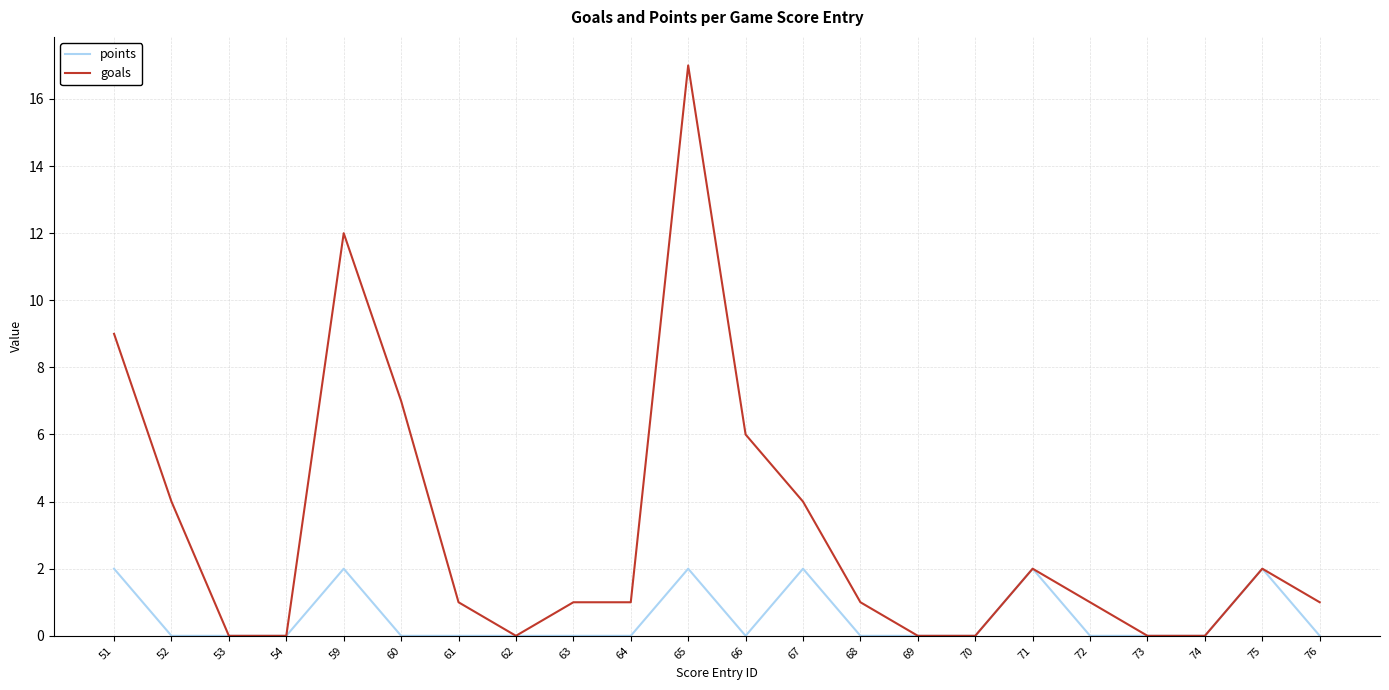

What is the maximum value shown in the chart?

17